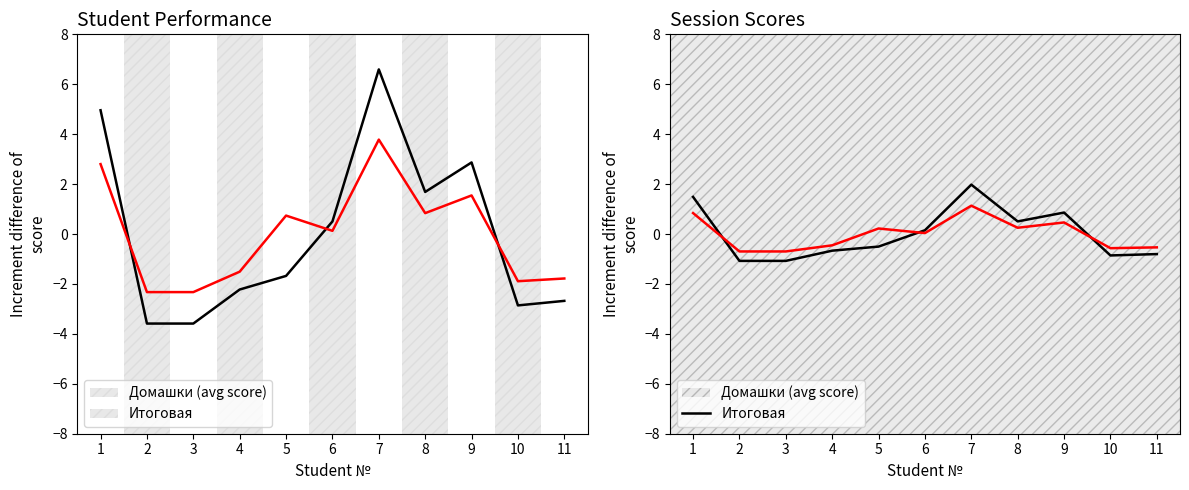

True or false: Итоговая has a value of -0.6 at 10.

True